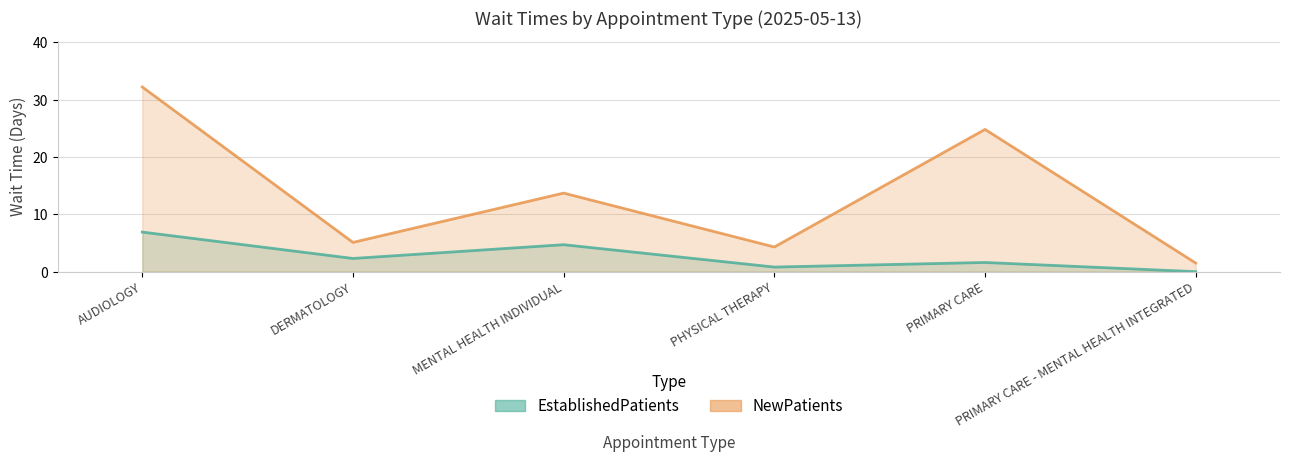

What is the average value of the NewPatients series?

13.6